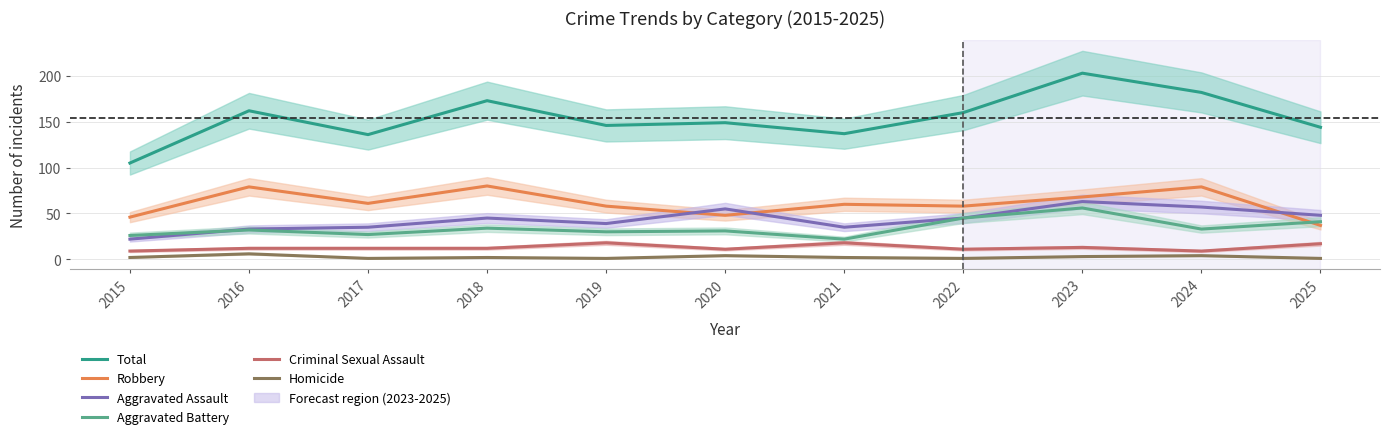

Does the chart display data point markers on the line(s)?

No